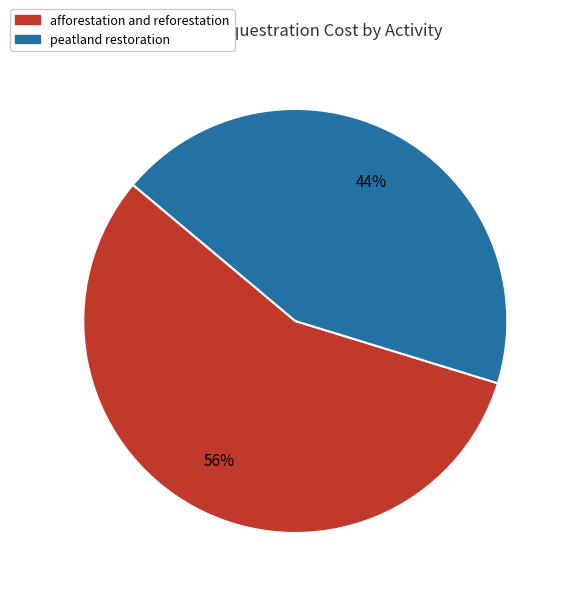

How many segments does this pie chart have?

2